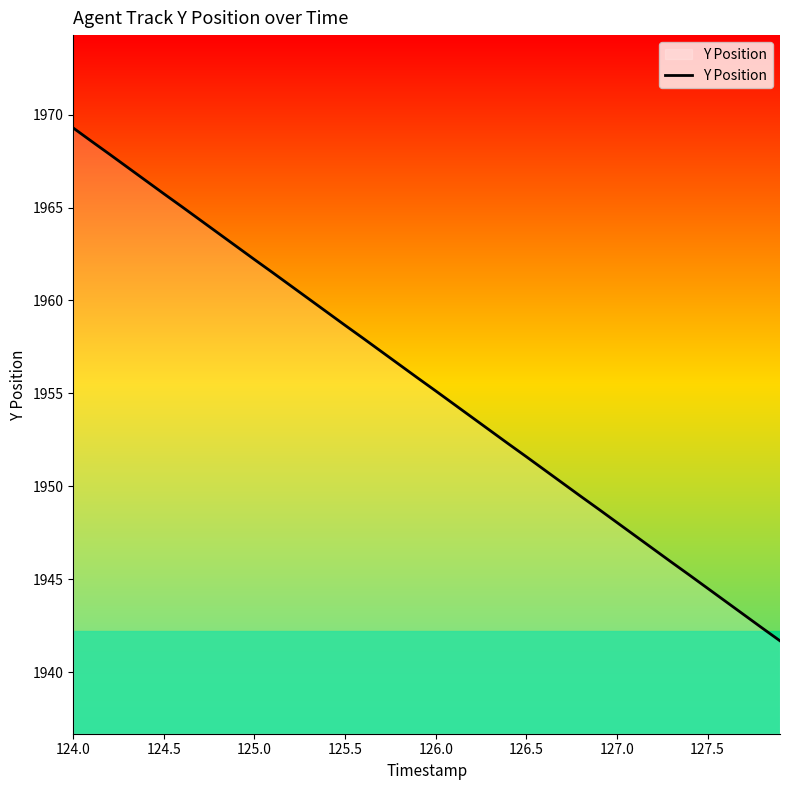

What is the minimum value shown in the chart?

1941.7